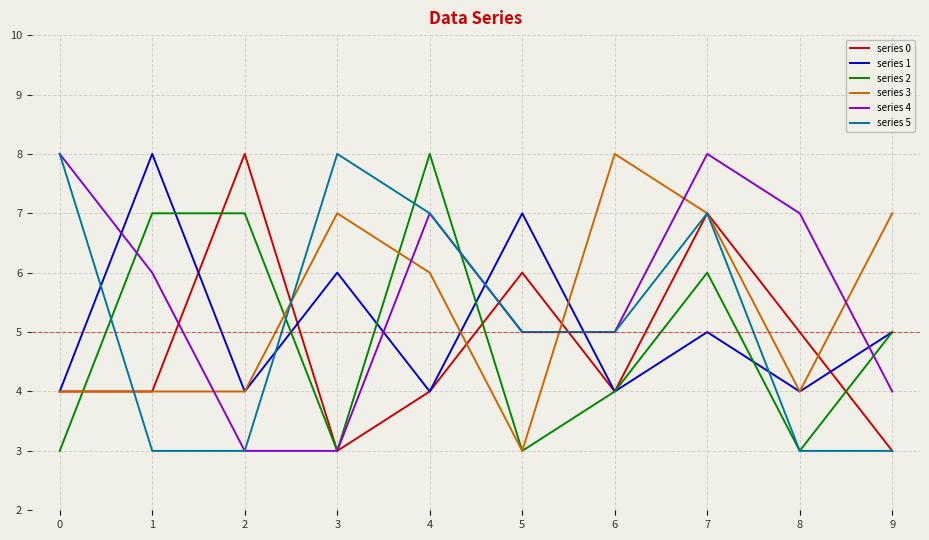

What is the difference between the second highest and second lowest values in the series 2 series?

4